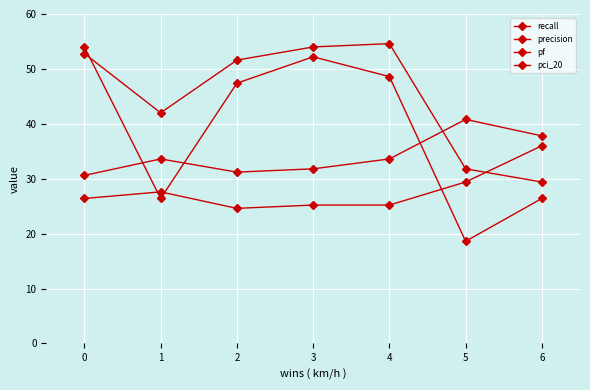

How many data points does each series have?

7